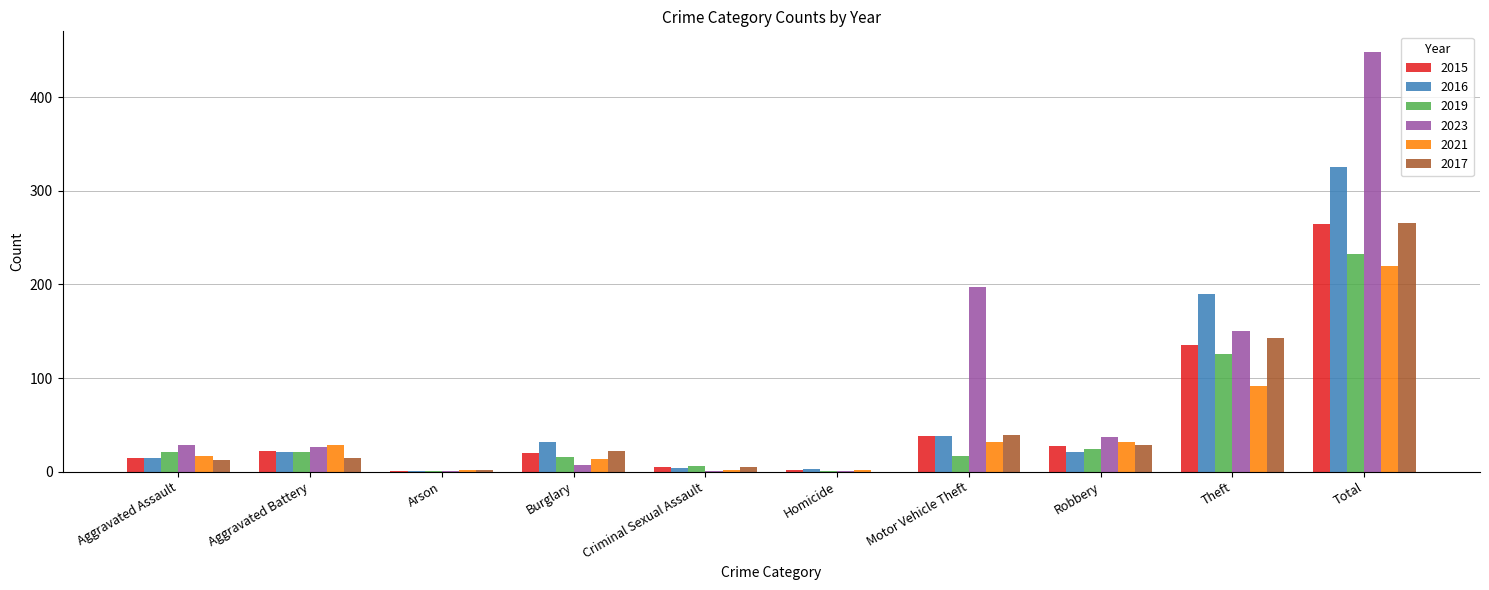

At which category is the sum across all series the highest?

Total